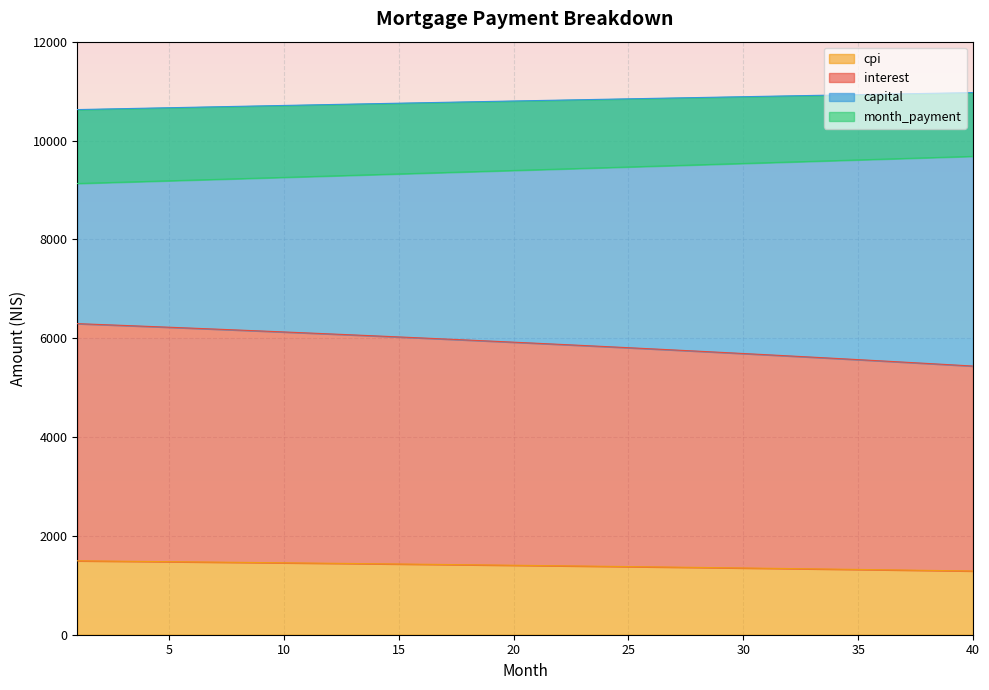

What is the difference between the second highest and second lowest values in the month_payment series?

326.1